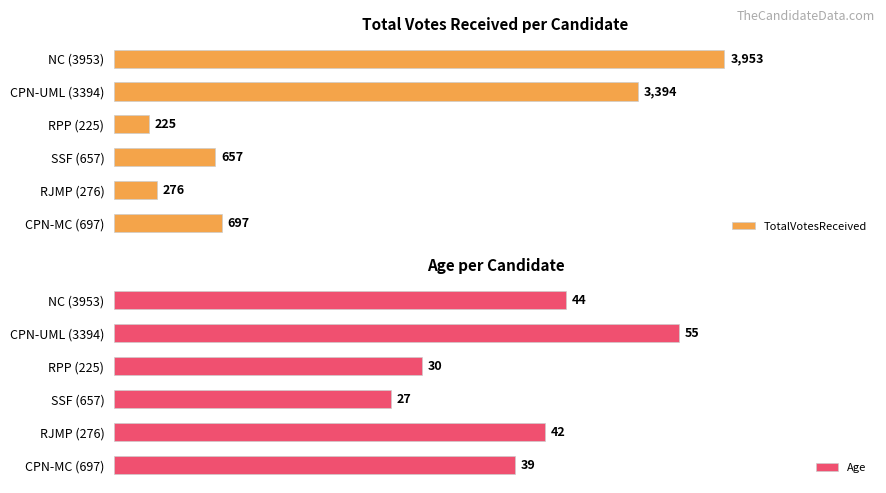

How many data points in Age are above 42?

2